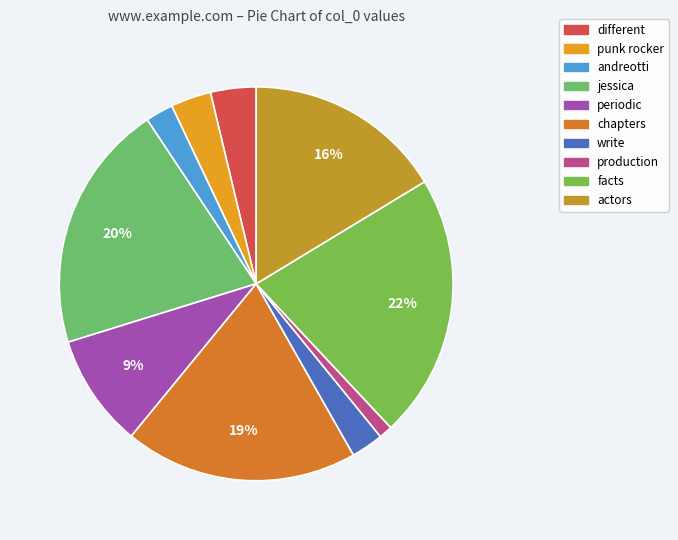

How many segments does this pie chart have?

10